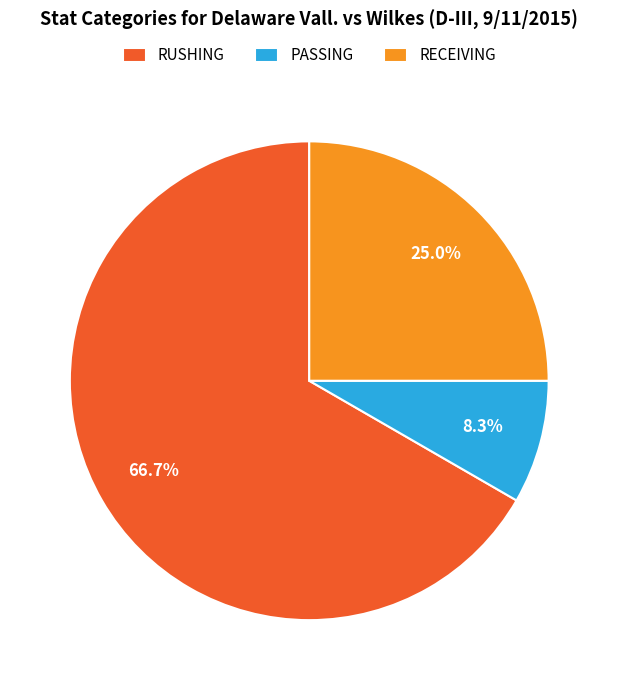

Is it true that RUSHING is 9% of the pie?

False